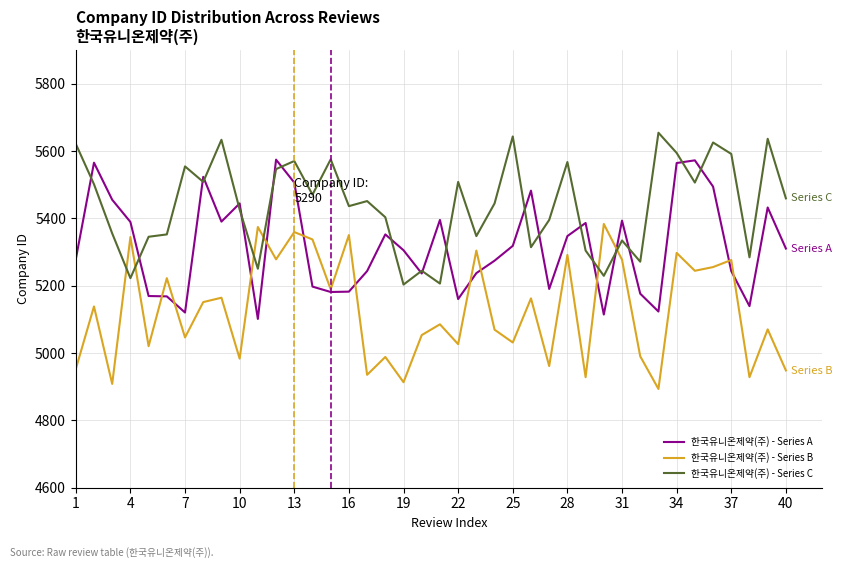

What is the highest value of the 한국유니온제약(주) - Series B series?

5383